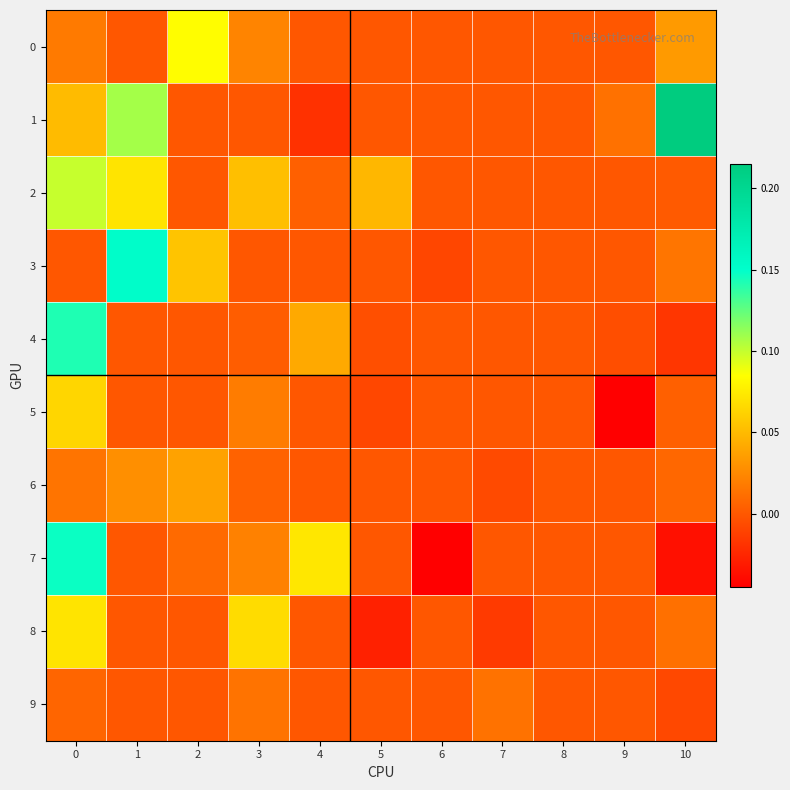

Which series has the widest spread of values?

1